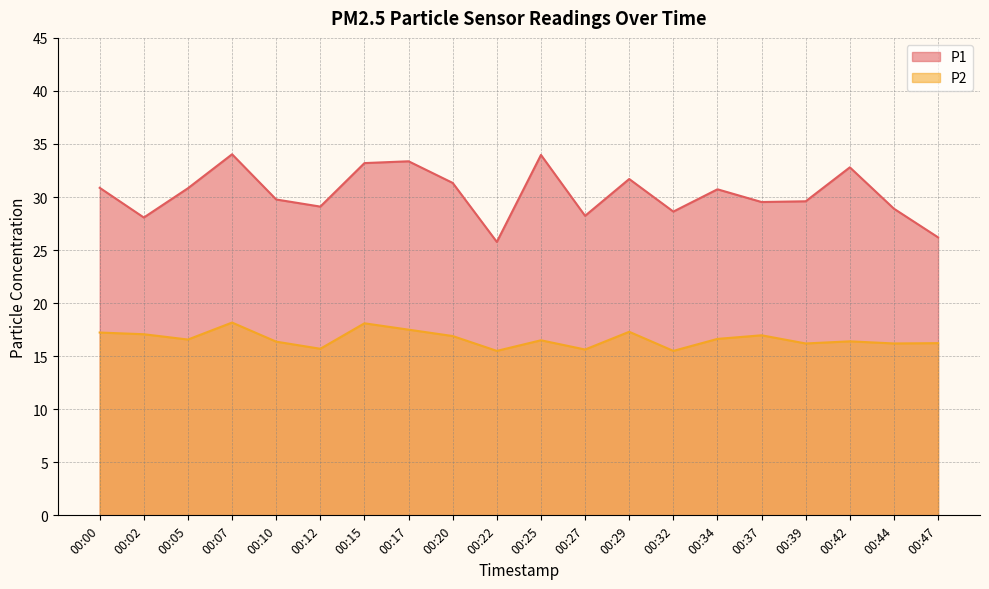

What is the total value across all series at 00:32?

44.1